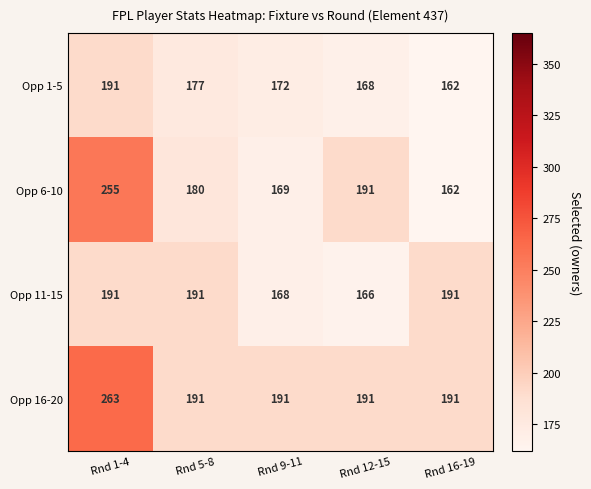

What value does the Opp 16-20 series have at Rnd 16-19?

191